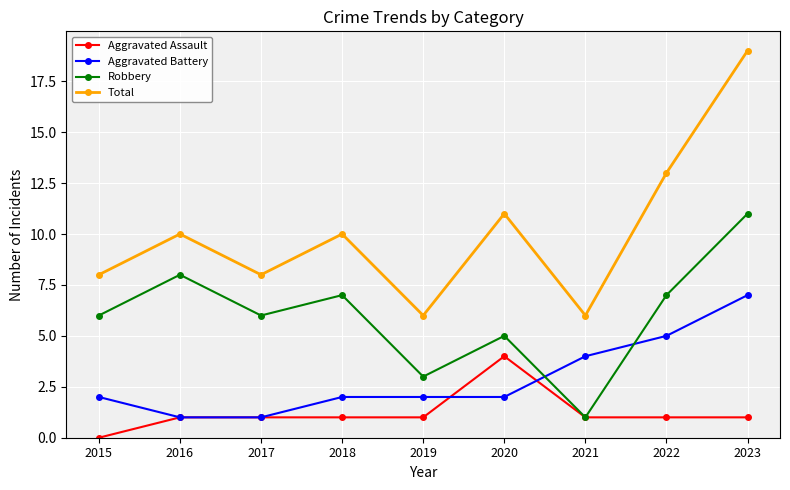

Count the Aggravated Assault values in the range 1 to 2.

7